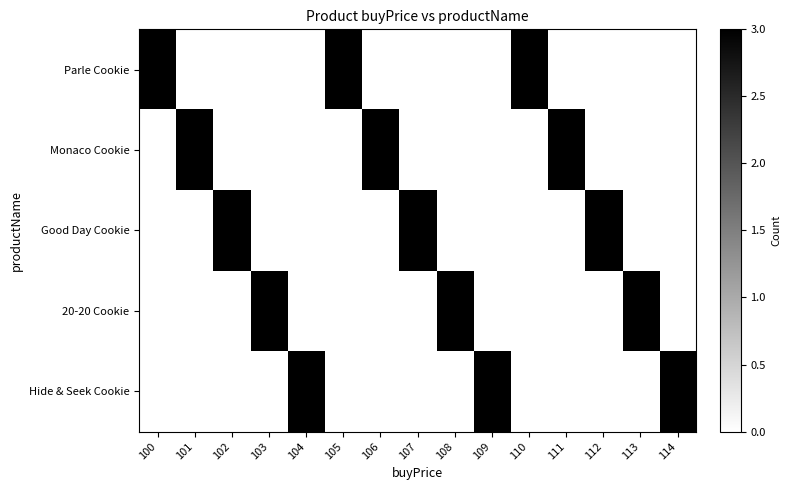

Rank the series at 111 from lowest to highest value.

Parle Cookie, Good Day Cookie, 20-20 Cookie, Hide & Seek Cookie, Monaco Cookie